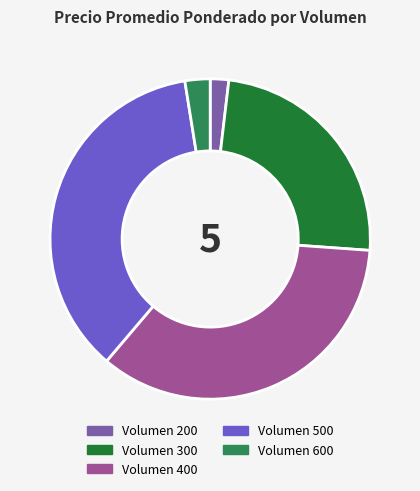

Does any single category account for the majority?

No